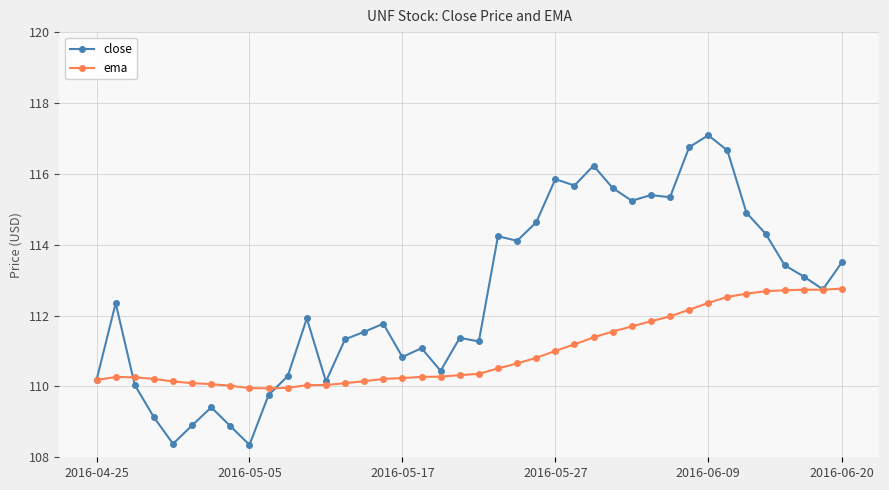

At how many categories does at least one series exceed 108?

40